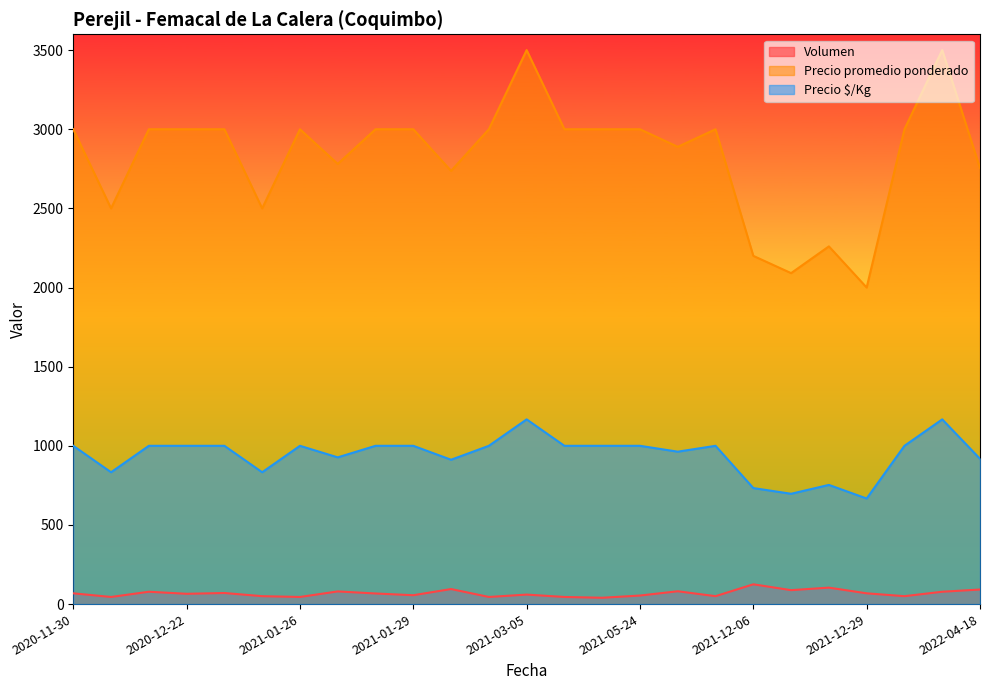

What is the highest value of the Precio promedio ponderado series?

3500